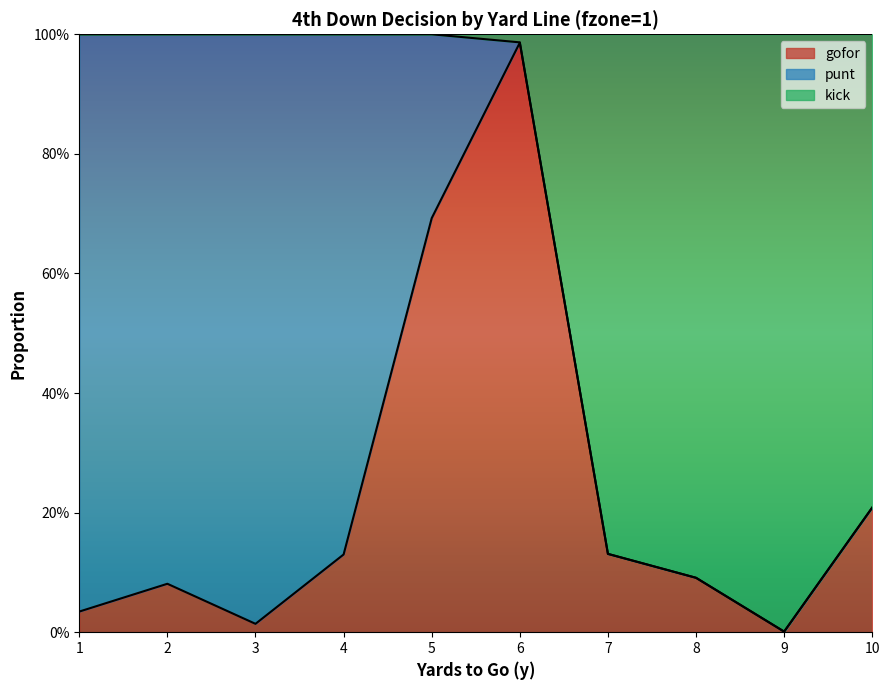

What are all the series names shown in the legend?

gofor, punt, kick